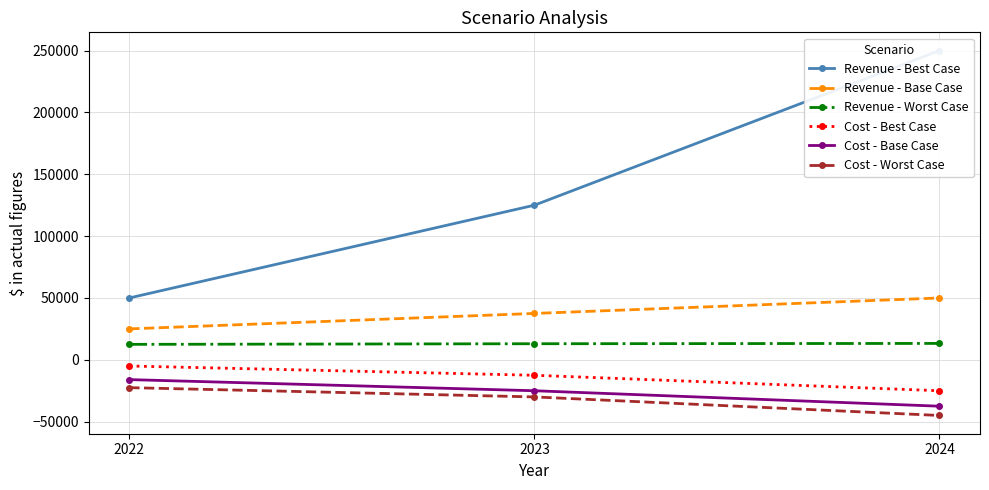

How many series are shown in this chart?

6